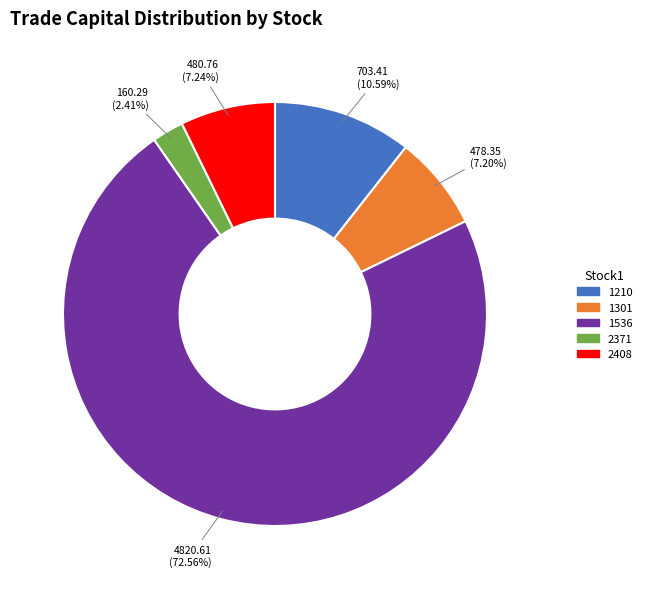

Is there any slice that represents more than half of the pie?

Yes